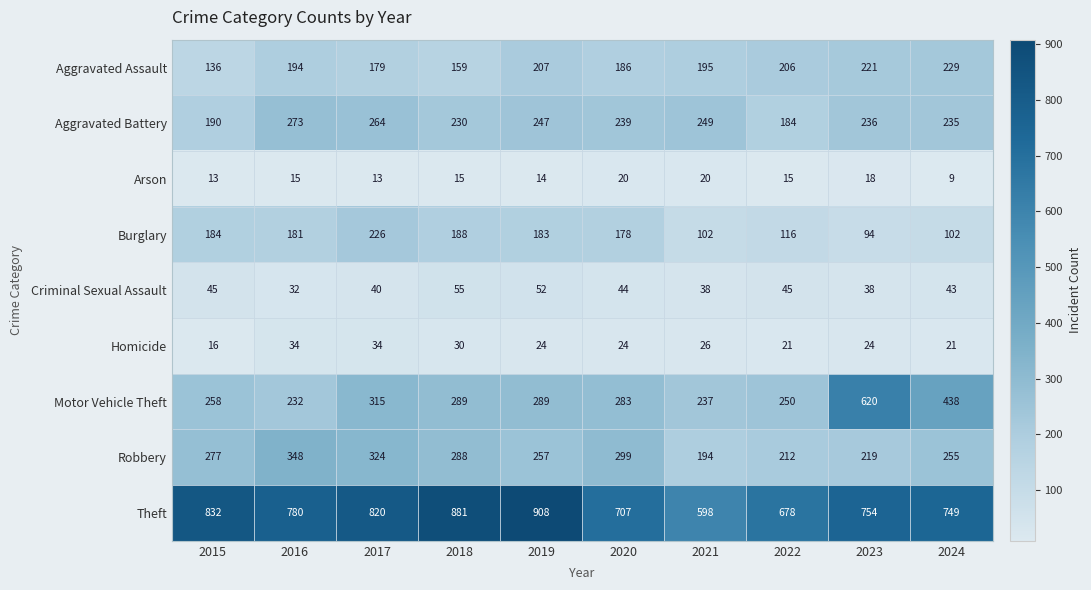

The Criminal Sexual Assault series shows 13 at 2024. True or false?

False